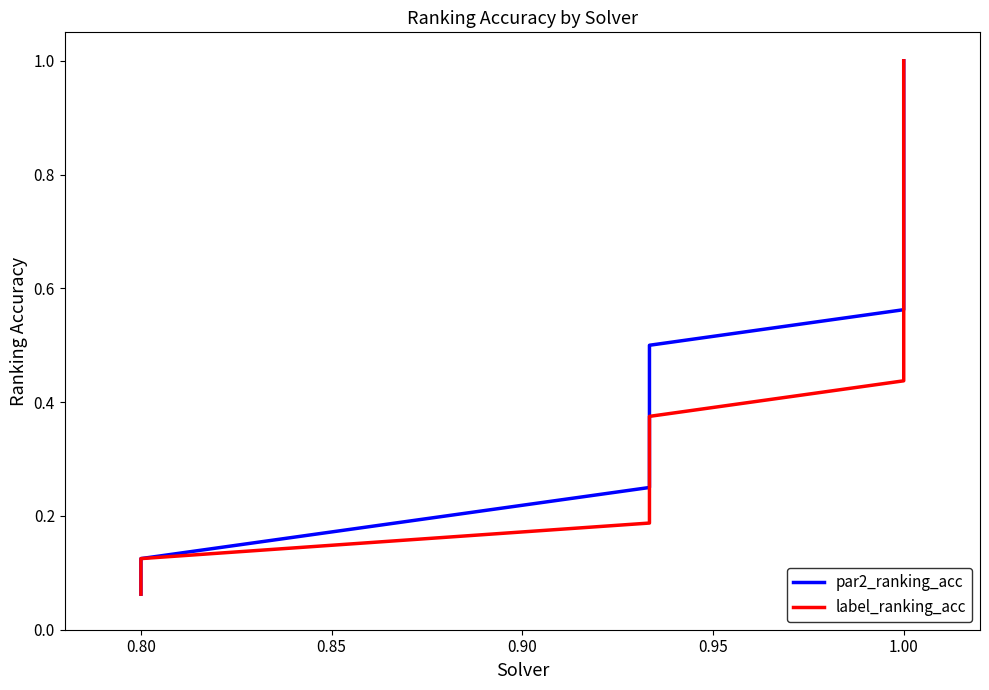

True or false: par2_ranking_acc has a value of 0.6 at 1.00.

False